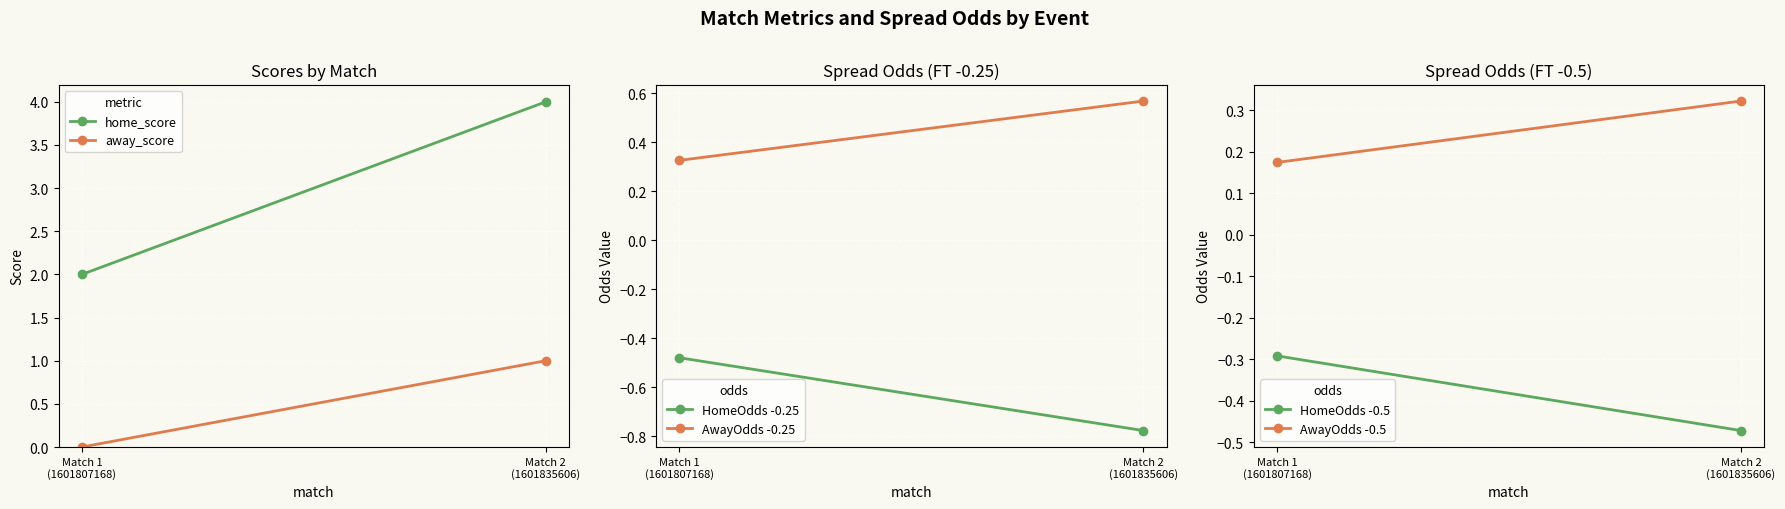

What is the label of the 2nd point from the left?

Match 2
(1601835606)